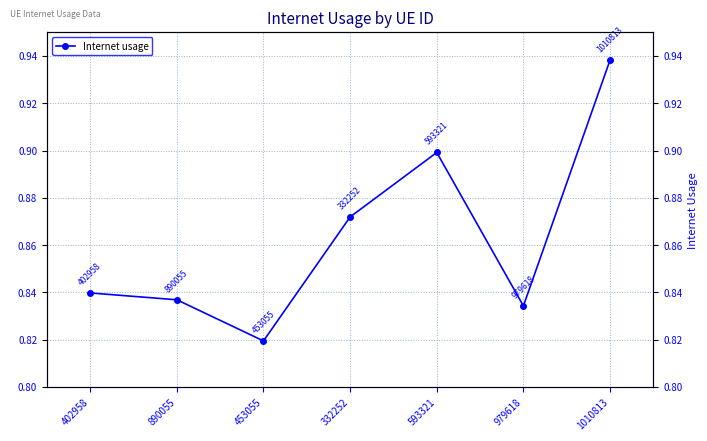

Rank the categories by value from highest to lowest.

1010813, 593321, 332252, 402958, 890055, 979618, 453055